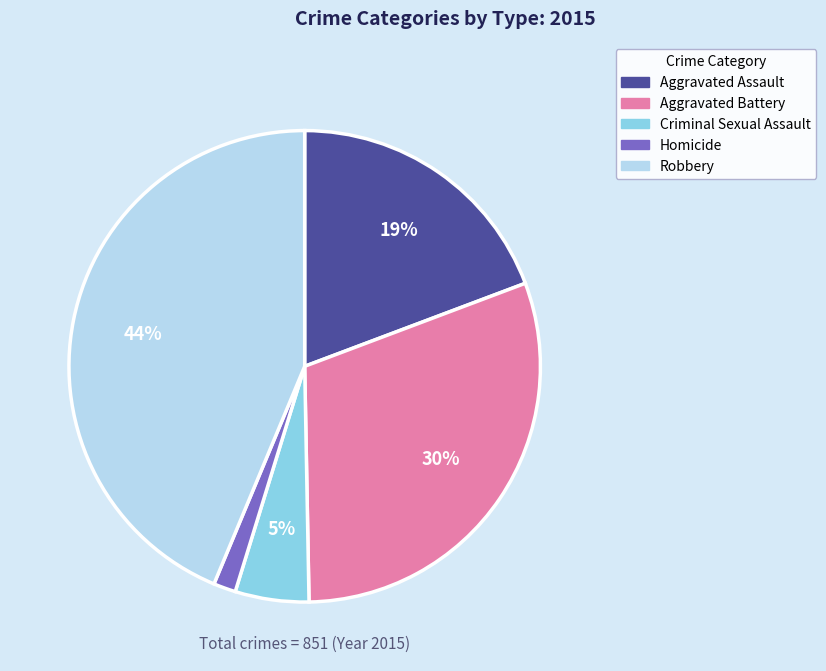

How many segments does this pie chart have?

5